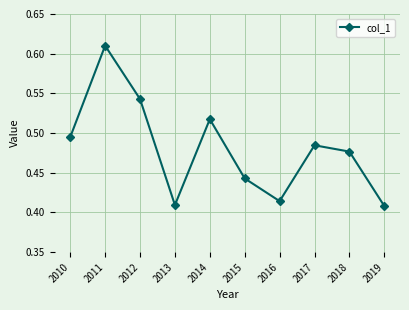

Count the values in the range 0 to 1.

10